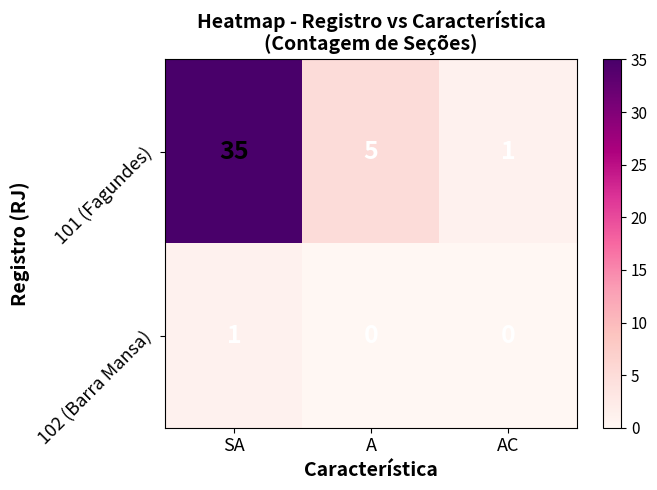

At which category is the sum across all series the highest?

SA